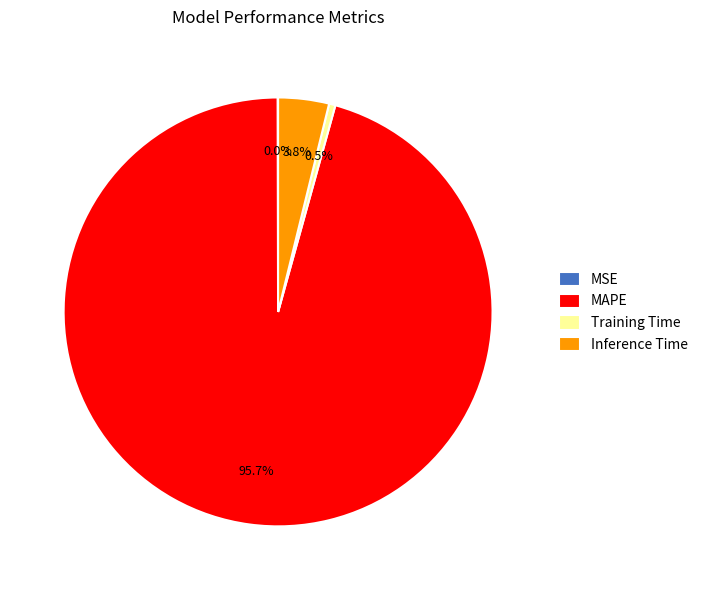

What is the largest slice in the pie chart?

MAPE